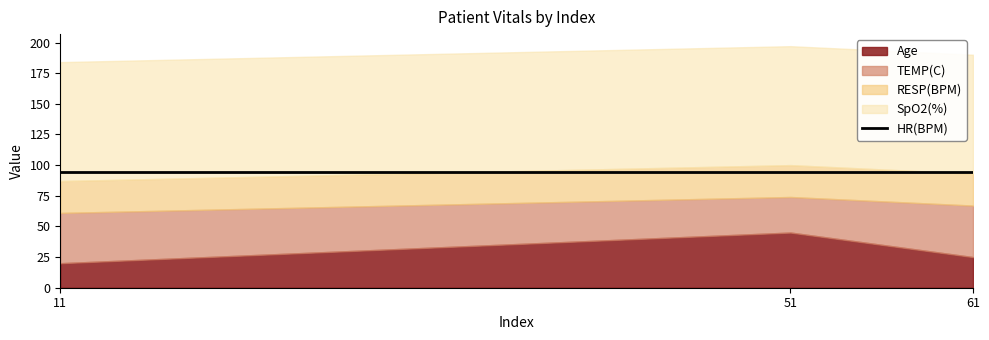

The HR(BPM) series shows 94 at 51. True or false?

True